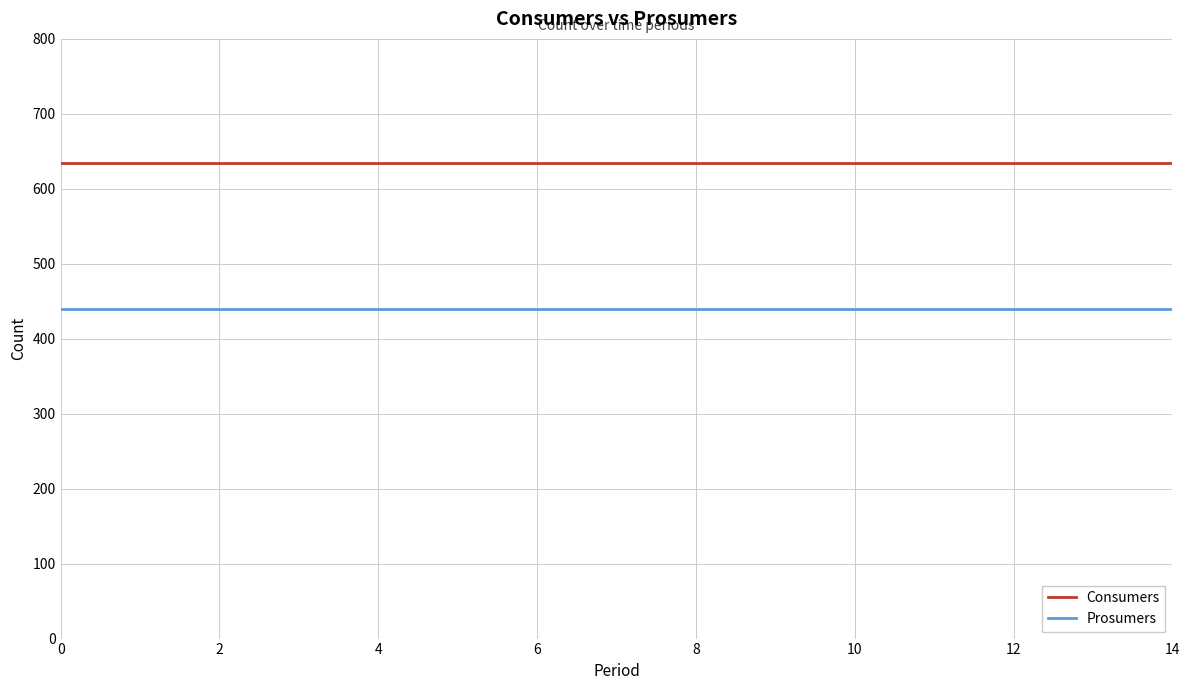

List the series in order of their peak value, lowest first.

Prosumers, Consumers